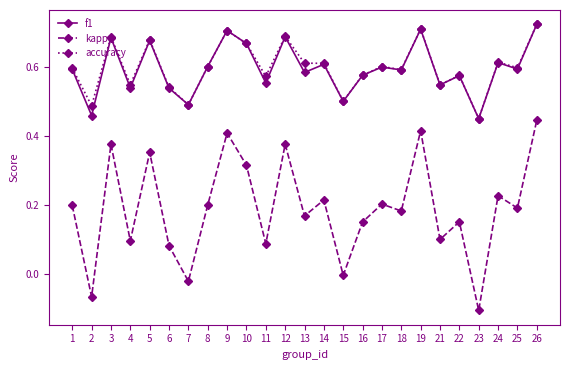

Is it true that accuracy equals 0.2 at 25?

False